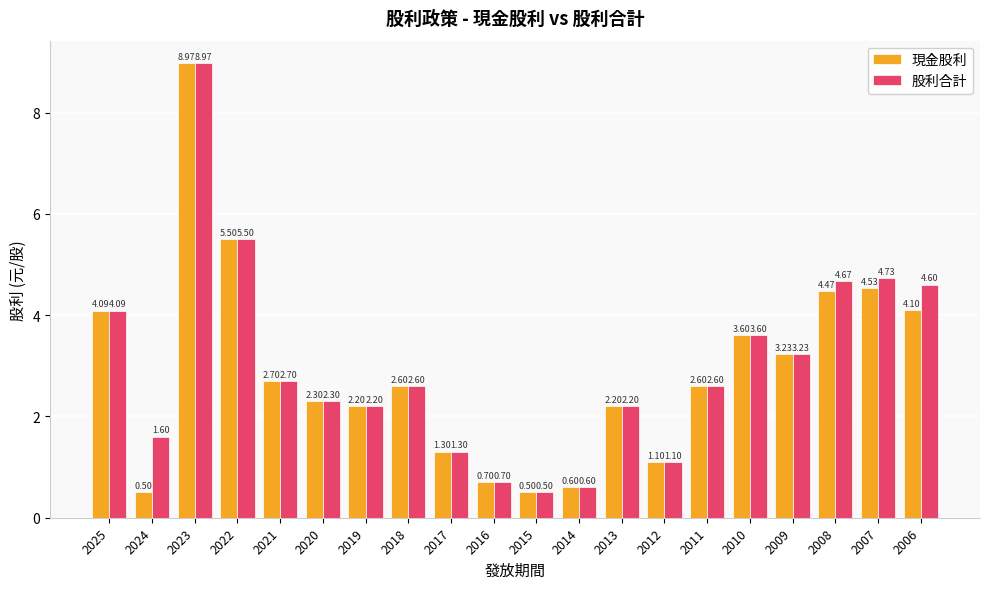

What is the difference between the second highest and minimum values in the 股利合計 series?

5.0